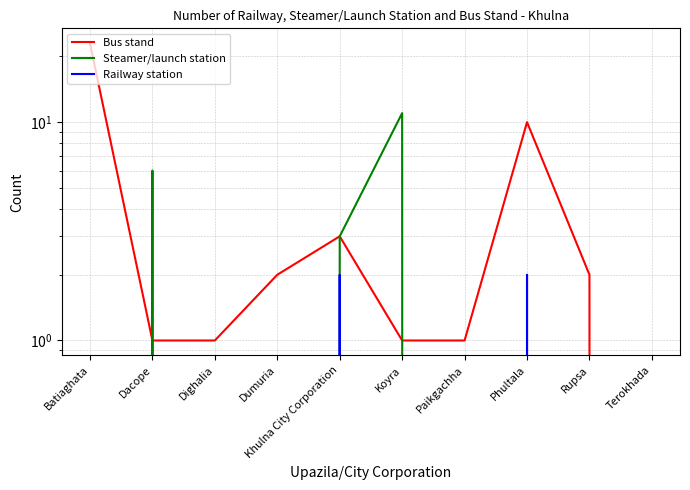

List the series in order of their overall mean, highest first.

Bus stand, Steamer/launch station, Railway station